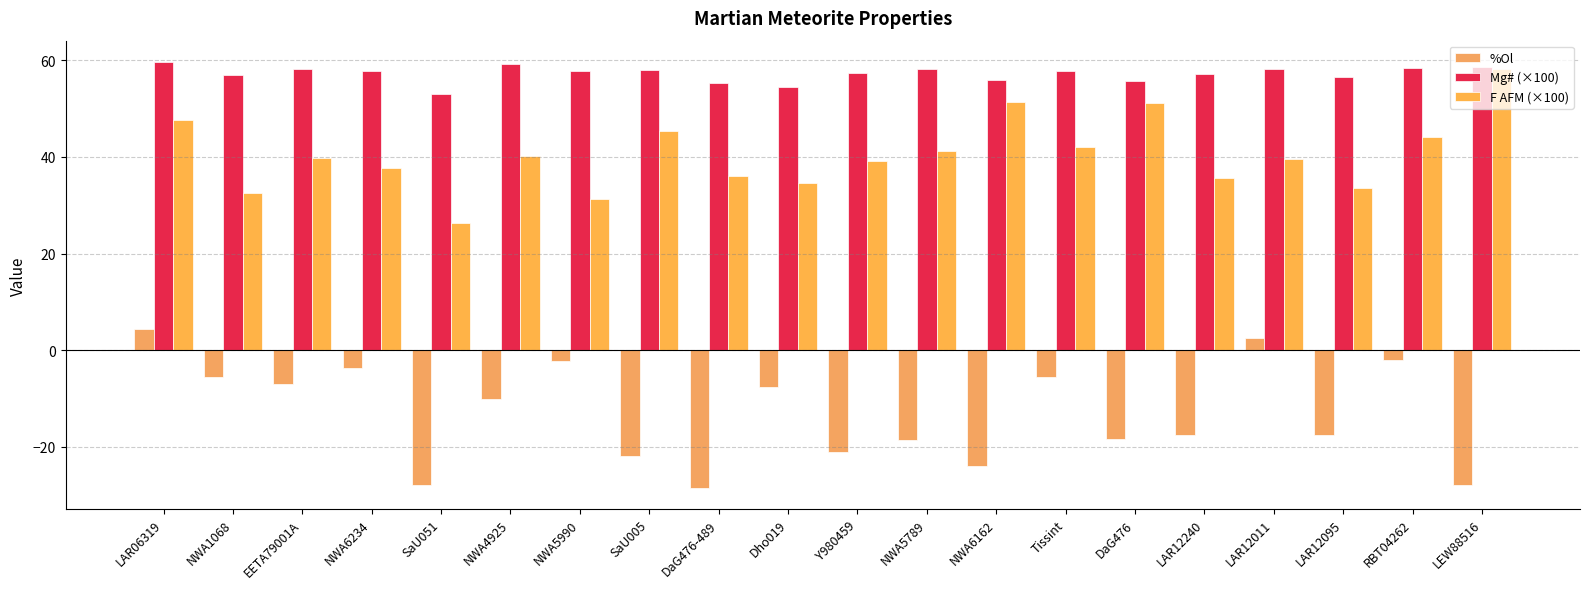

What is the difference between the second highest and minimum values in the Mg# (×100) series?

6.2